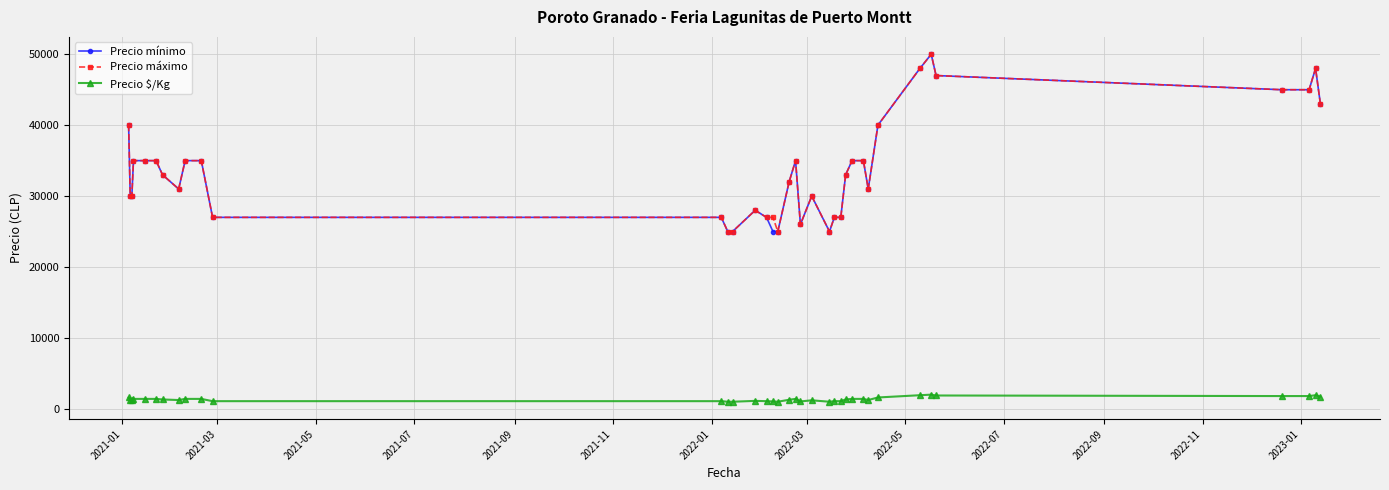

True or false: Precio máximo and Precio $/Kg cross at least once.

False